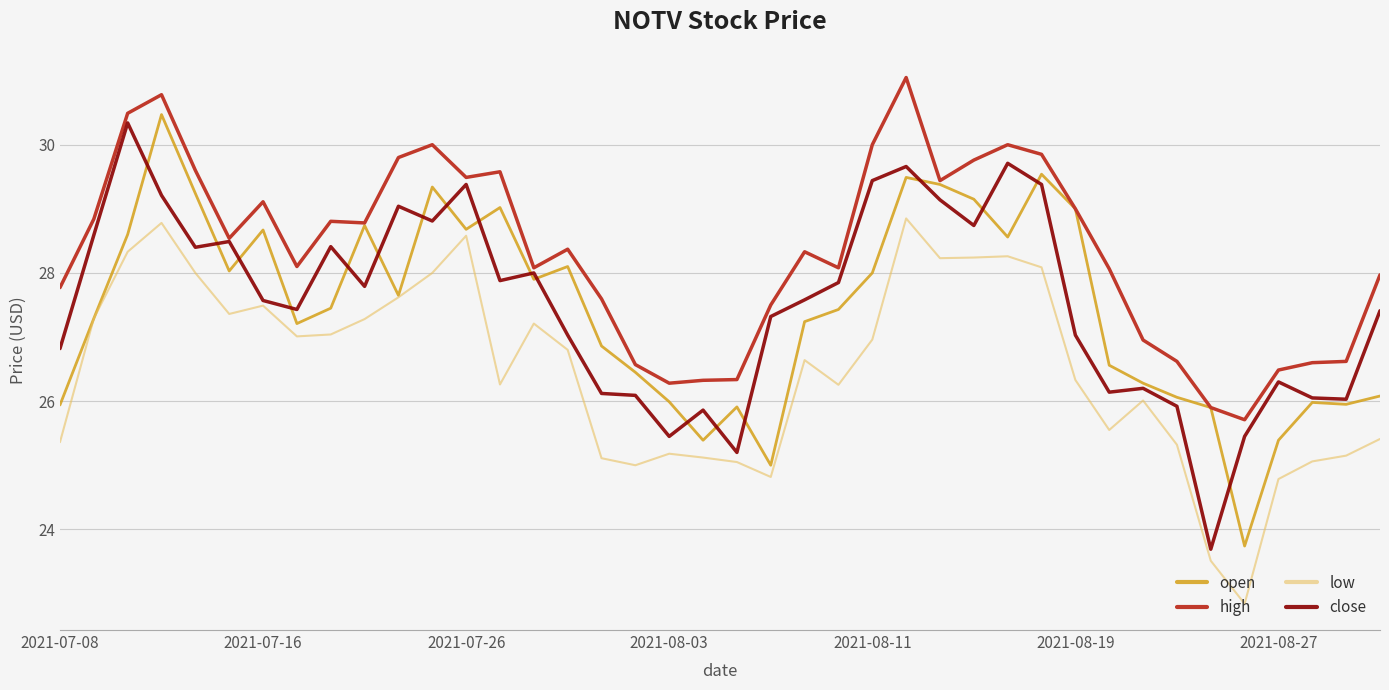

Which series has the widest spread of values?

open